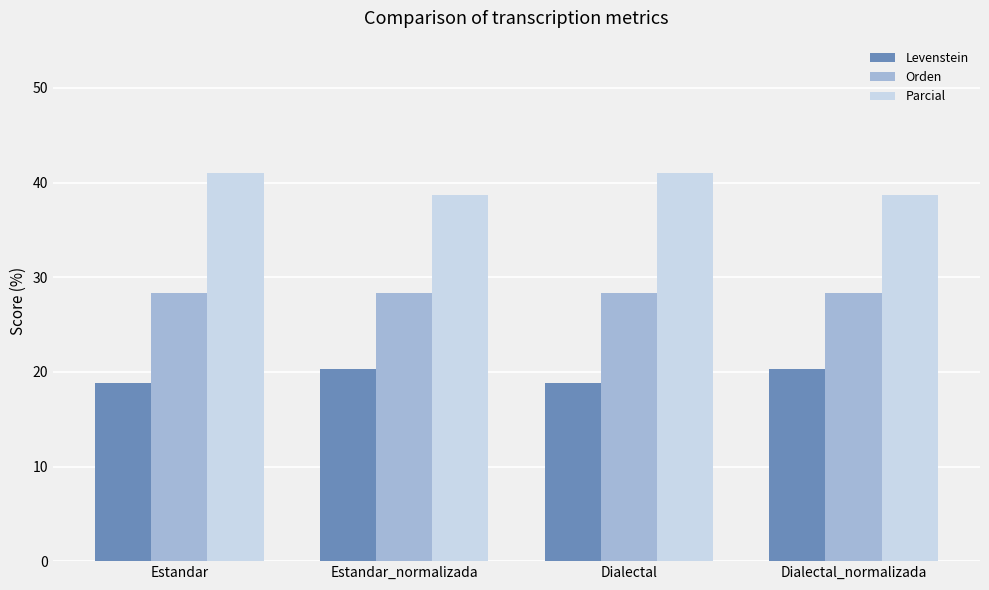

Reading left to right, extract all data points from this chart.

Levenstein: 18.8	20.3	18.8	20.3
Orden: 28.3	28.3	28.3	28.3
Parcial: 41.0	38.7	41.0	38.7